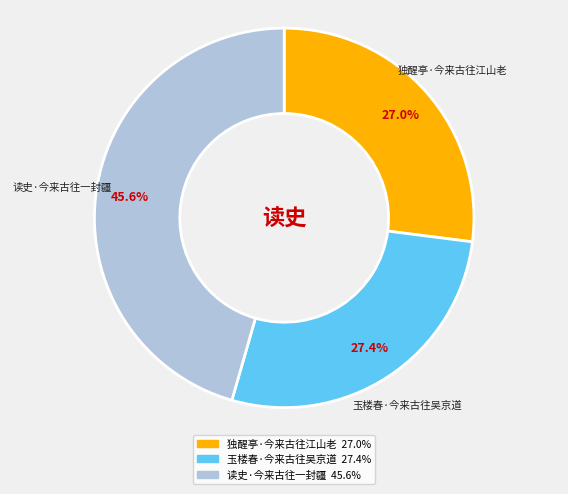

True or false: 玉楼春·今来古往吴京道 accounts for 27% of the total.

True